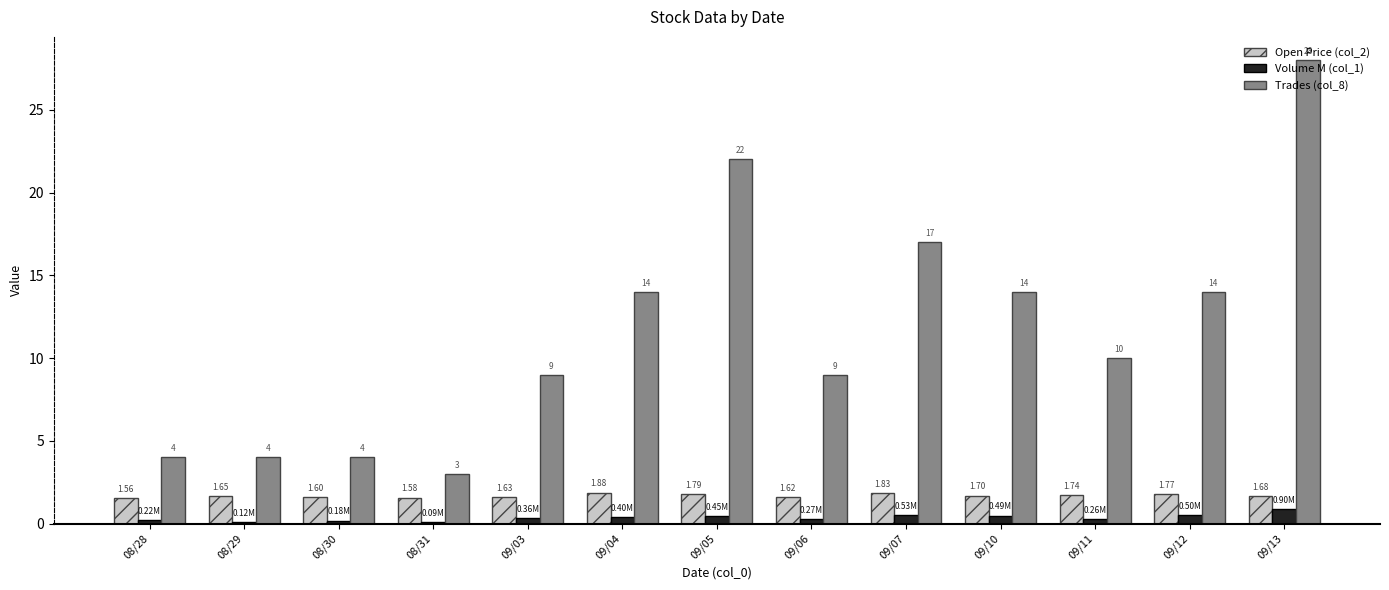

Rank the series by their maximum value, from lowest to highest.

Volume M (col_1), Open Price (col_2), Trades (col_8)